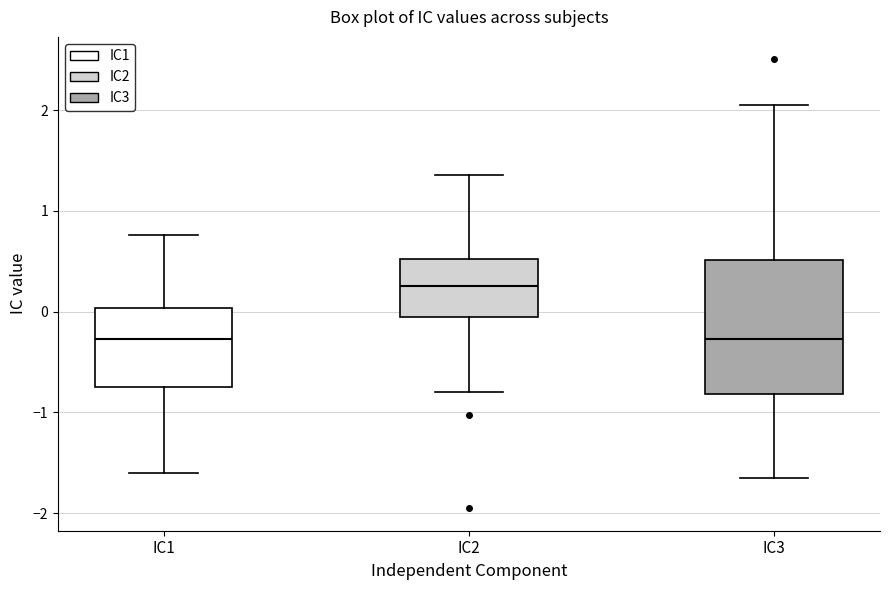

Where does the median line of the box for IC3 sit on the y-axis? The values are not printed on the chart, so give them approximately, as read against the axis.

-0.3